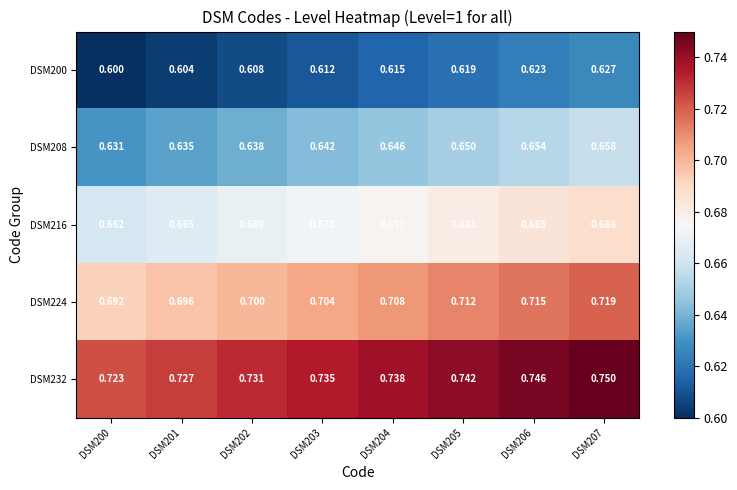

How many categories are shown in the chart?

8